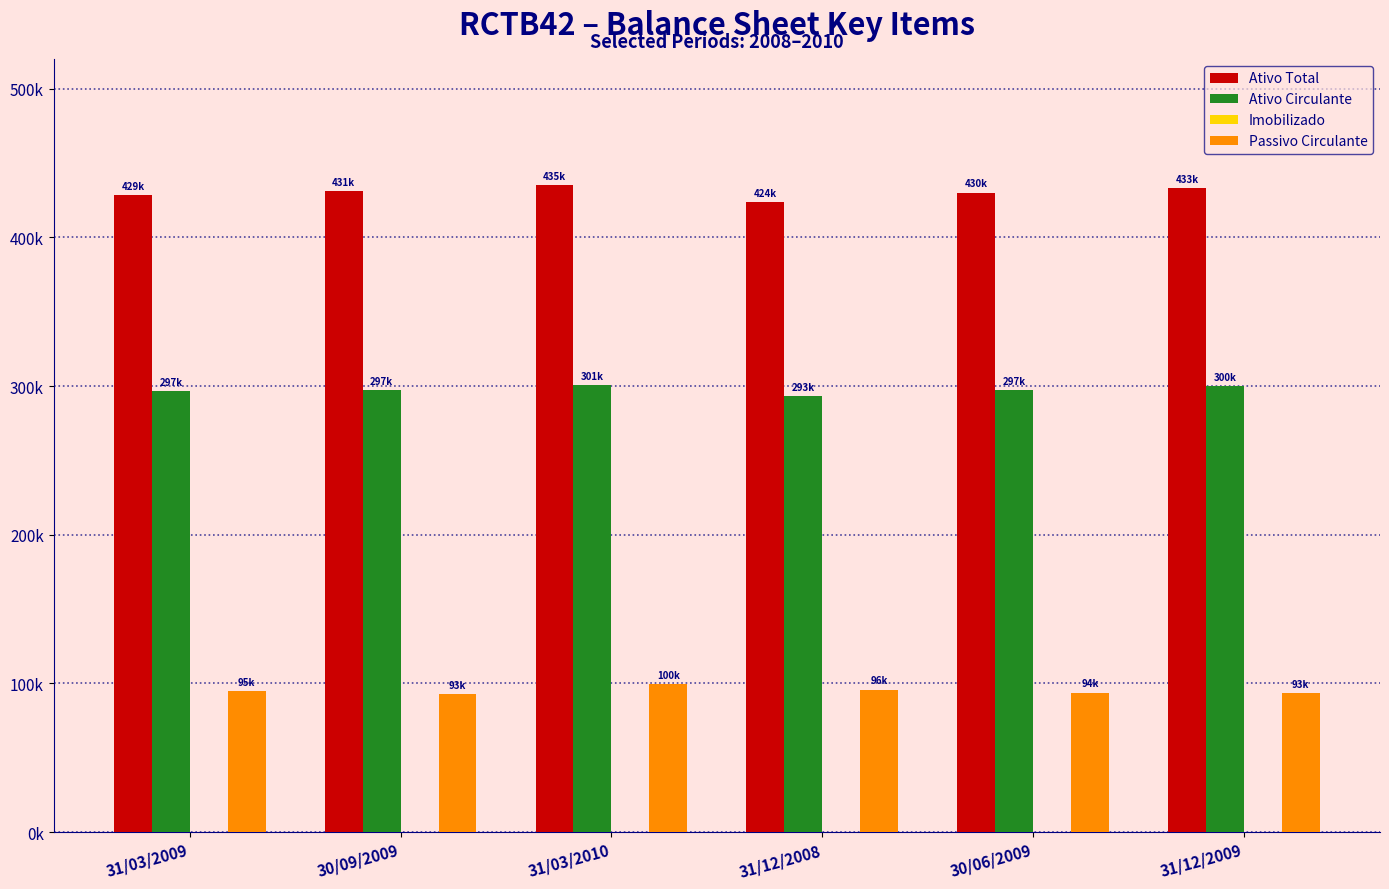

What value does the Passivo Circulante series have at 31/12/2009?

93342.0